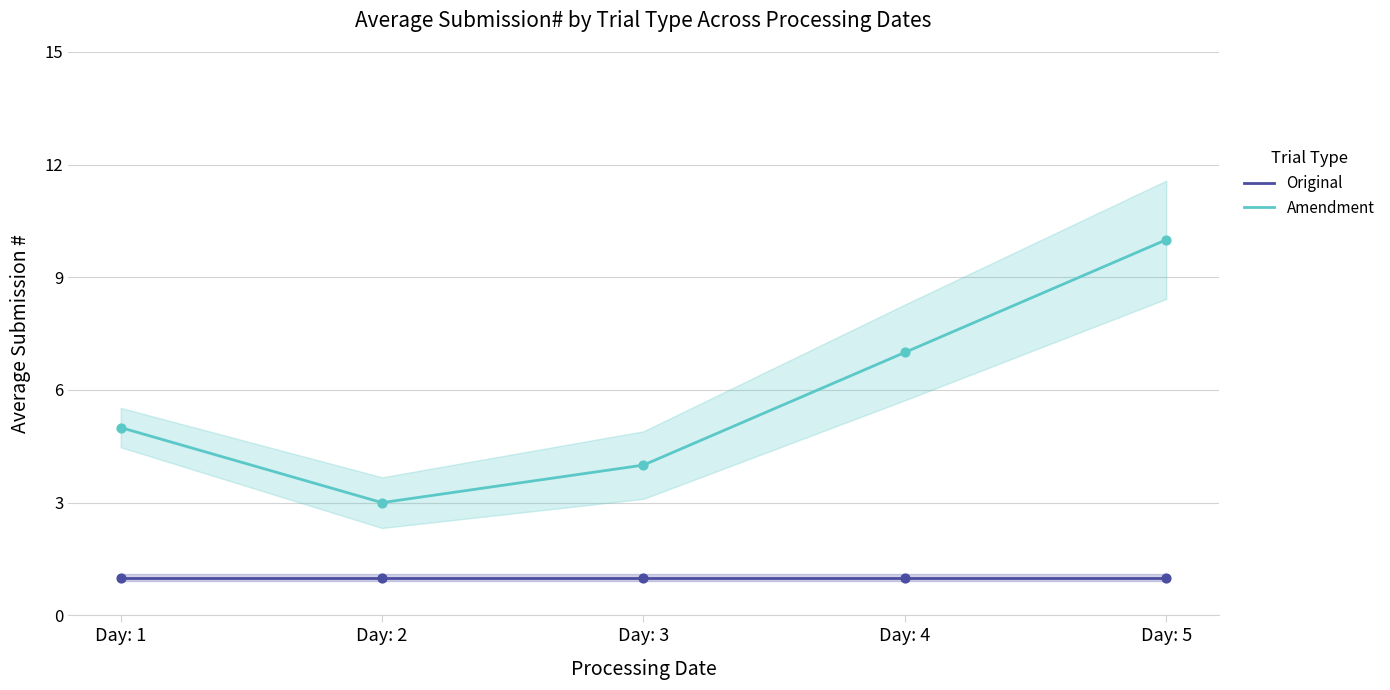

Which series reaches the minimum Y coordinate?

Original